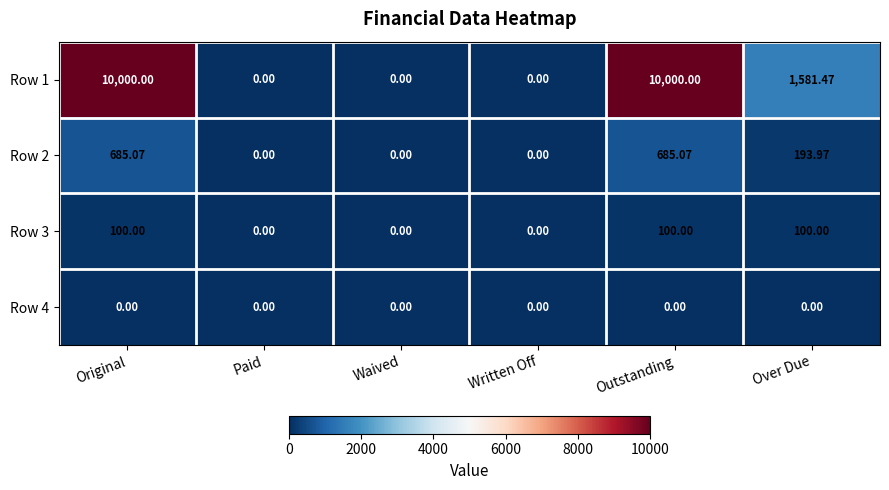

Where is Row 2 nearest to the value 342?

Over Due